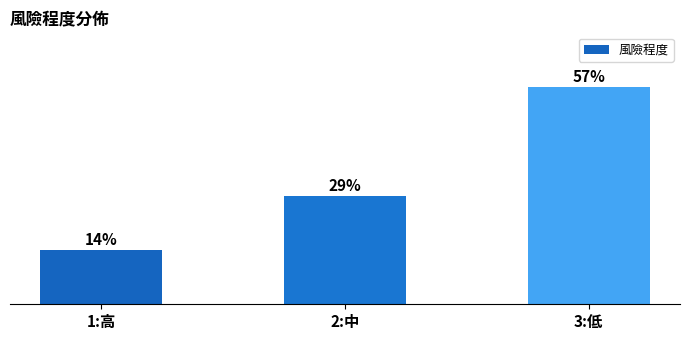

Does the chart contain any negative values?

No